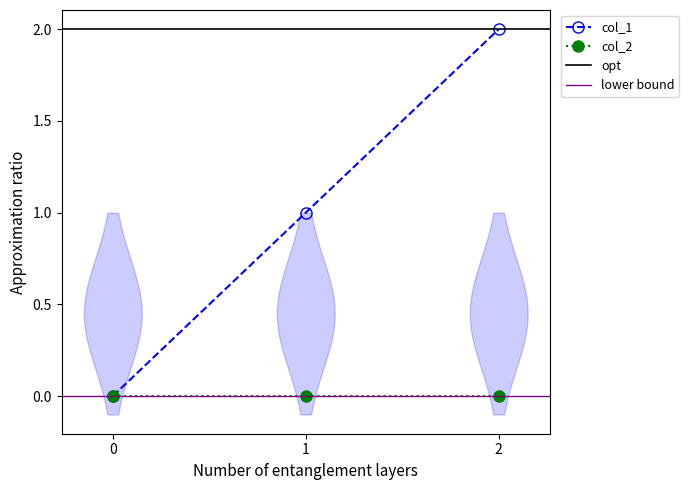

Reading left to right, what are all the values shown in this chart?

0=0	1=1	2=2